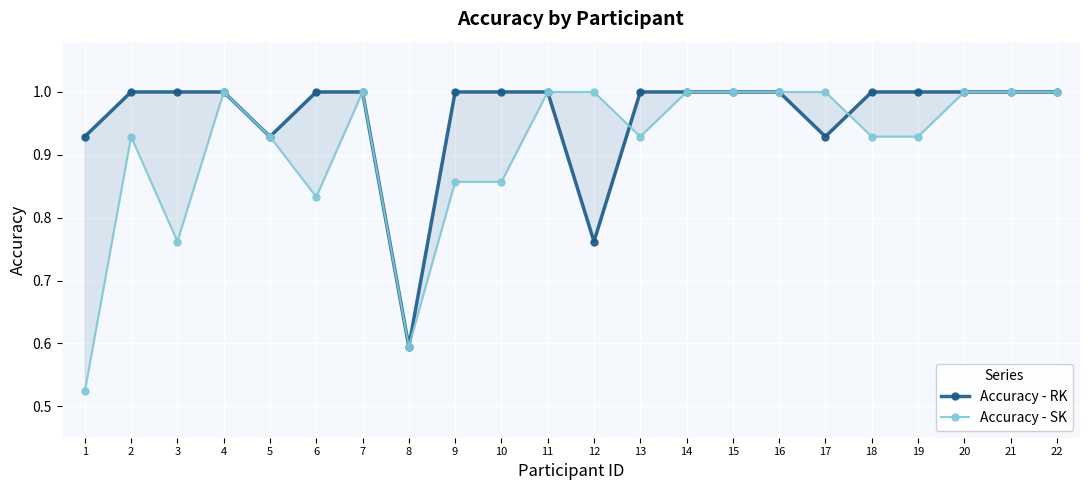

What is the maximum value for Accuracy - RK?

1.0